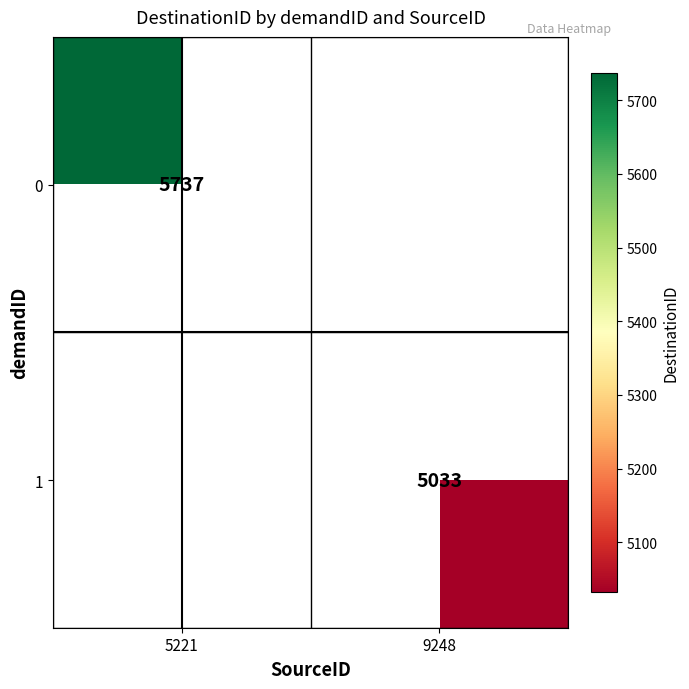

The 0 series shows 5737 at 5221. True or false?

True